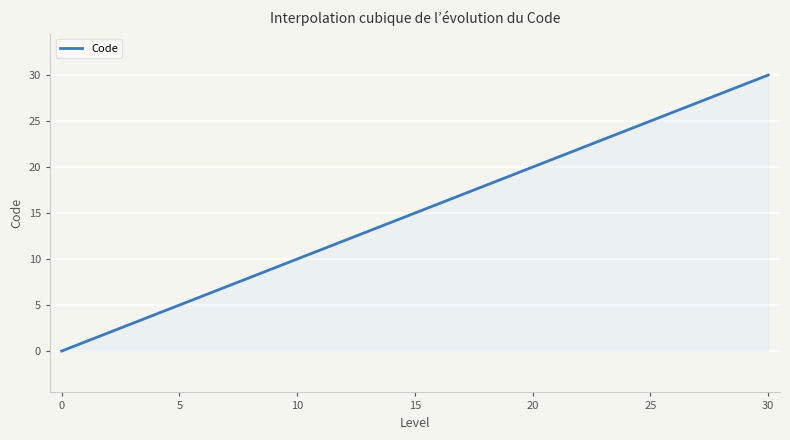

What is the difference between the maximum and minimum values?

30.0